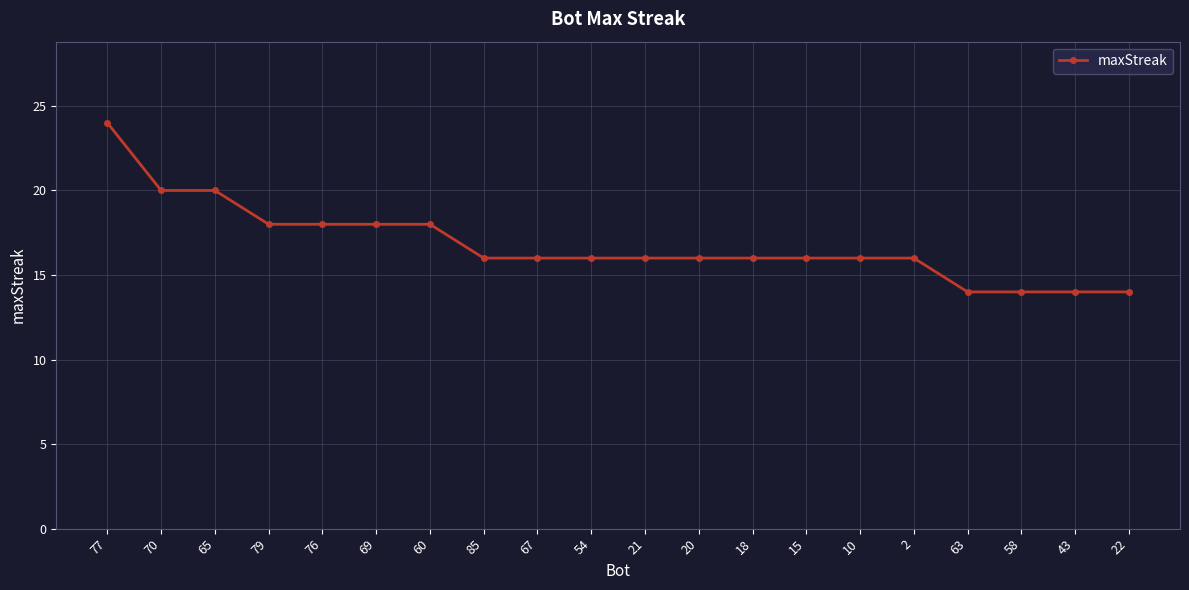

Approximately how many times larger is the value at 15 compared to 60?

0.9